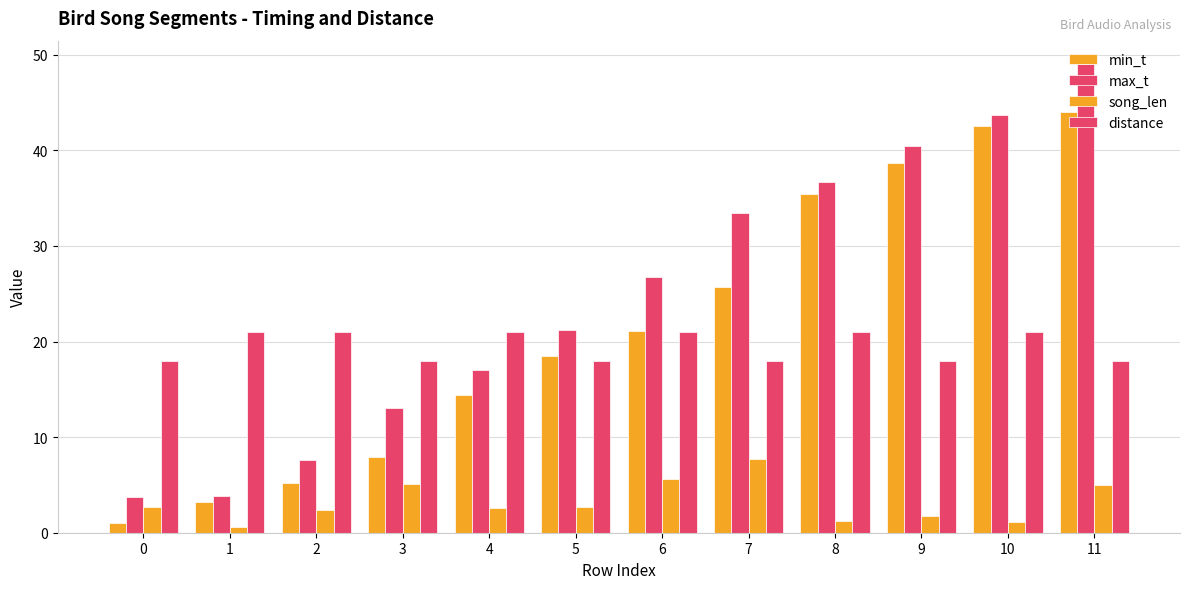

Are the bars horizontal?

No